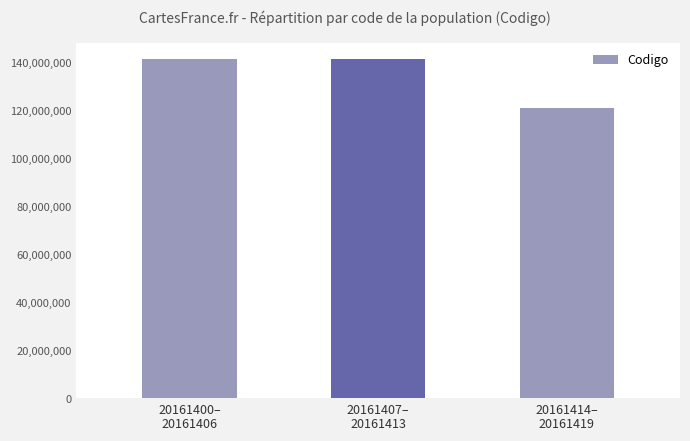

Which category has the lowest value across all series?

20161414–
20161419